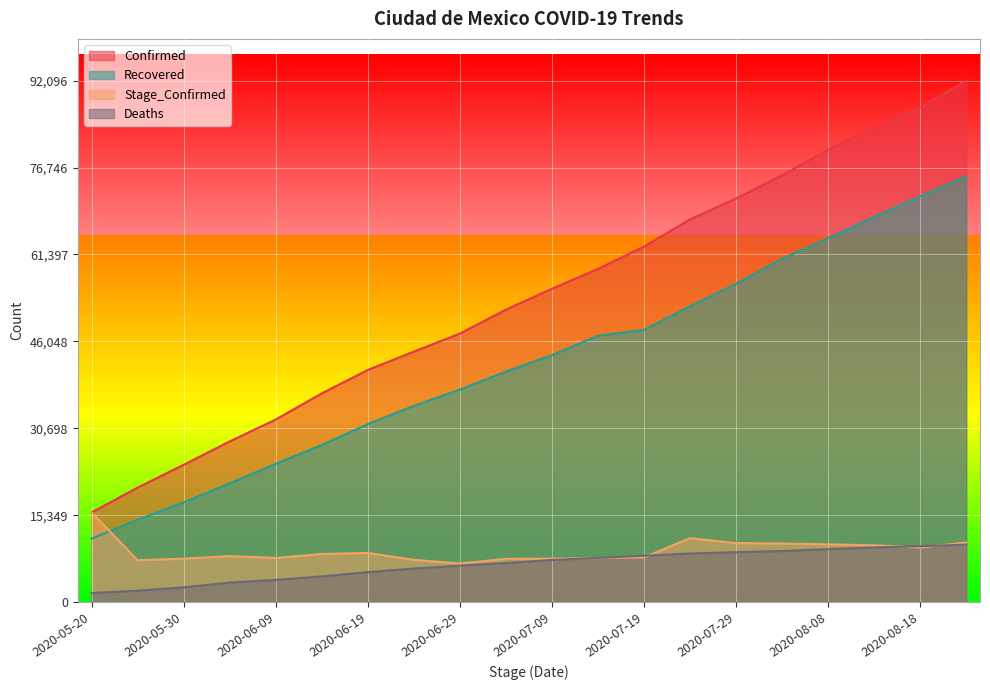

How many lines are shown in the chart?

4